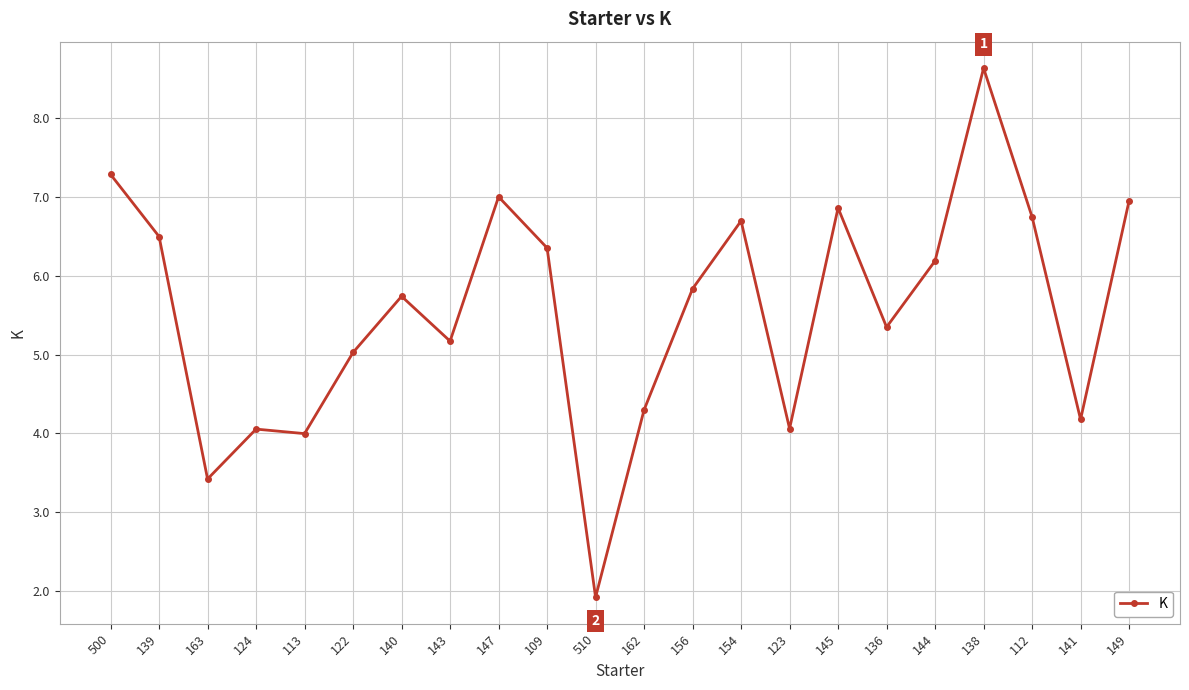

Does the chart display data point markers on the line(s)?

Yes